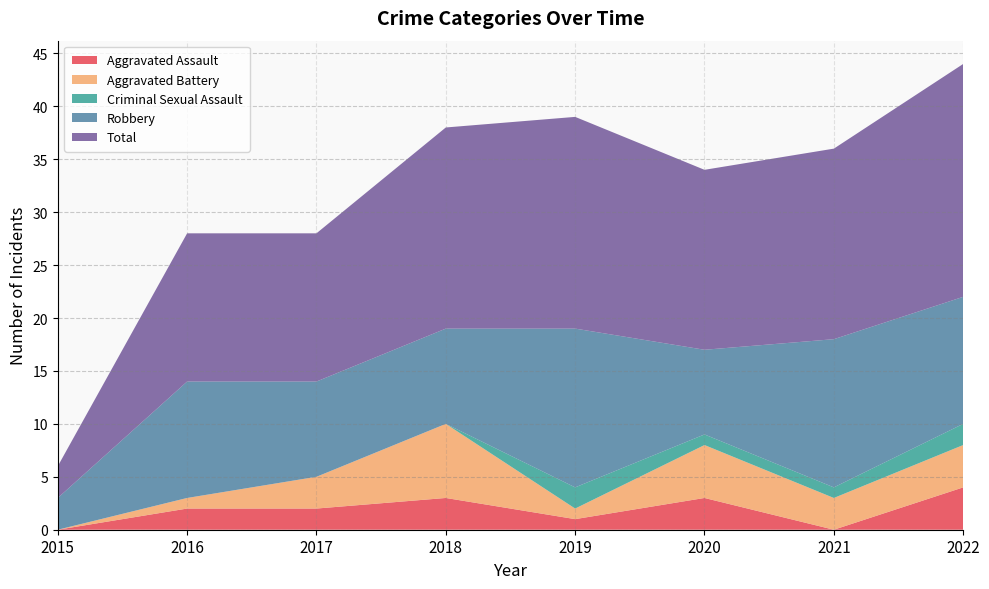

Reading right to left, list all the values displayed in this chart.

Aggravated Assault: 2022=4	2021=0	2020=3	2019=1	2018=3	2017=2	2016=2	2015=0
Aggravated Battery: 2022=4	2021=3	2020=5	2019=1	2018=7	2017=3	2016=1	2015=0
Criminal Sexual Assault: 2022=2	2021=1	2020=1	2019=2	2018=0	2017=0	2016=0	2015=0
Robbery: 2022=12	2021=14	2020=8	2019=15	2018=9	2017=9	2016=11	2015=3
Total: 2022=22	2021=18	2020=17	2019=20	2018=19	2017=14	2016=14	2015=3